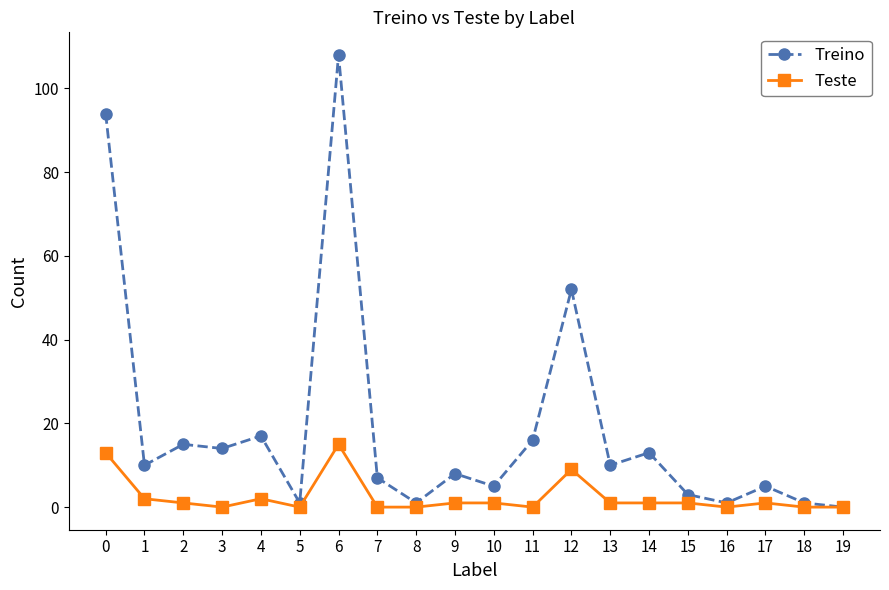

What is the value of the Treino point at the 7th from the left?

108